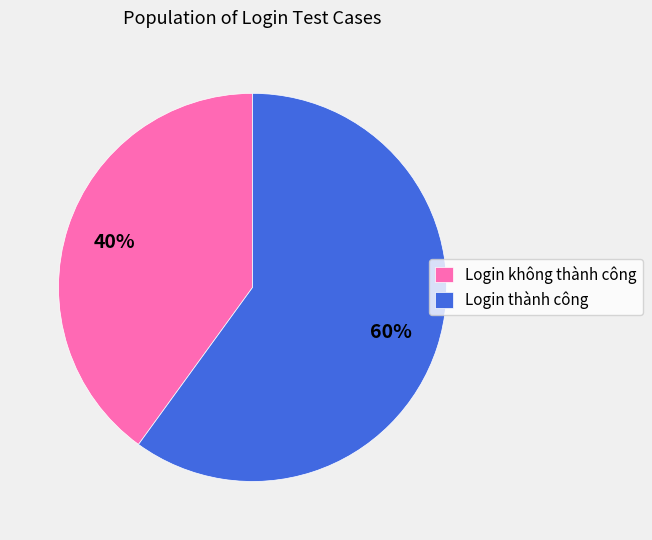

Which slice is the smallest?

Login không thành công